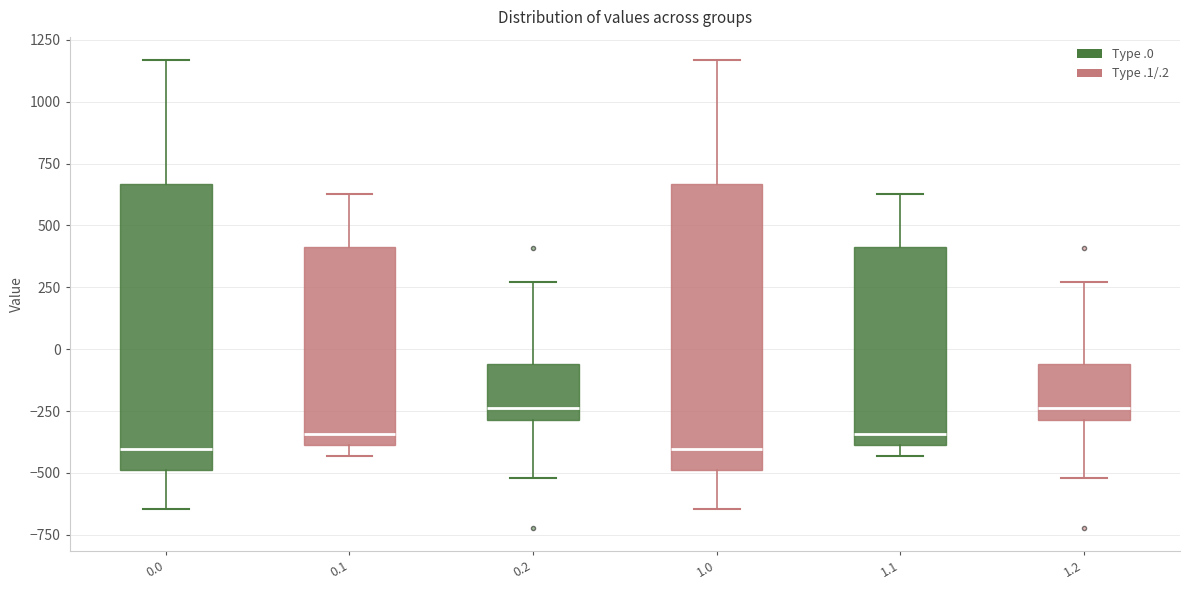

Reading left to right, transcribe this box plot: for each box, give where its median line is, the range the box spans, and where its two whiskers end, as read against the y-axis. The values are not printed on the chart, so give them approximately, as read against the axis.

0.0: median -400, box -500 to 650, whiskers -650 to 1150
0.1: median -350, box -400 to 400, whiskers -450 to 650
0.2: median -250, box -300 to -50, whiskers -500 to 250
1.0: median -400, box -500 to 650, whiskers -650 to 1150
1.1: median -350, box -400 to 400, whiskers -450 to 650
1.2: median -250, box -300 to -50, whiskers -500 to 250